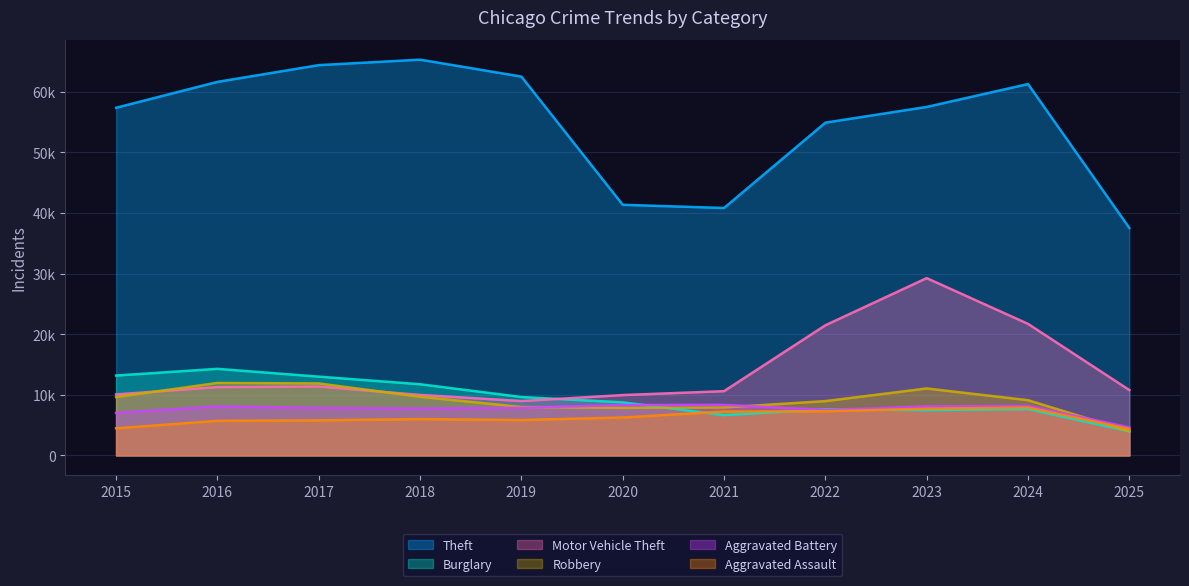

What is the difference between the maximum and second lowest values in the Burglary series?

7628